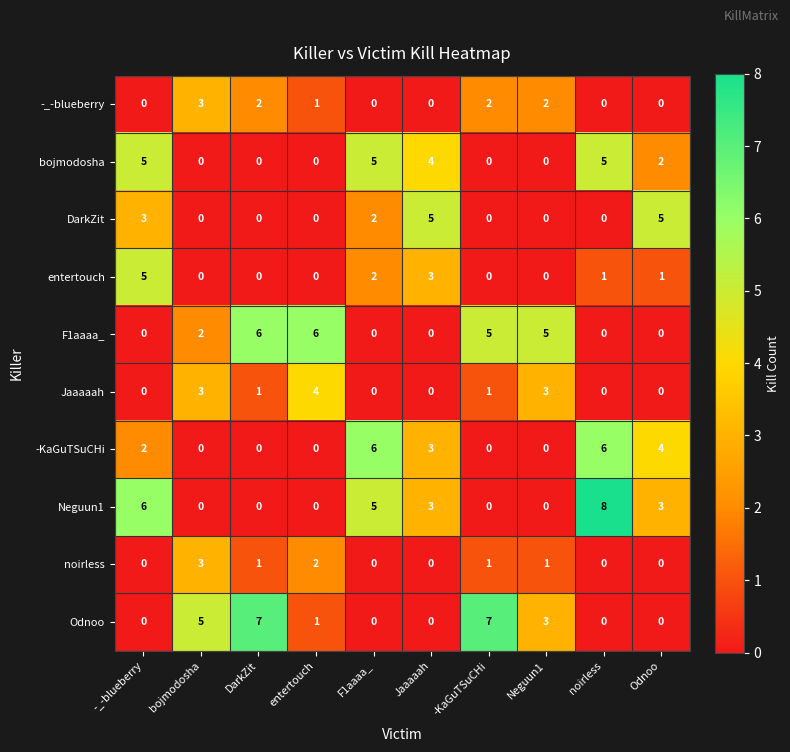

At which category does the chart reach its peak across all series?

noirless